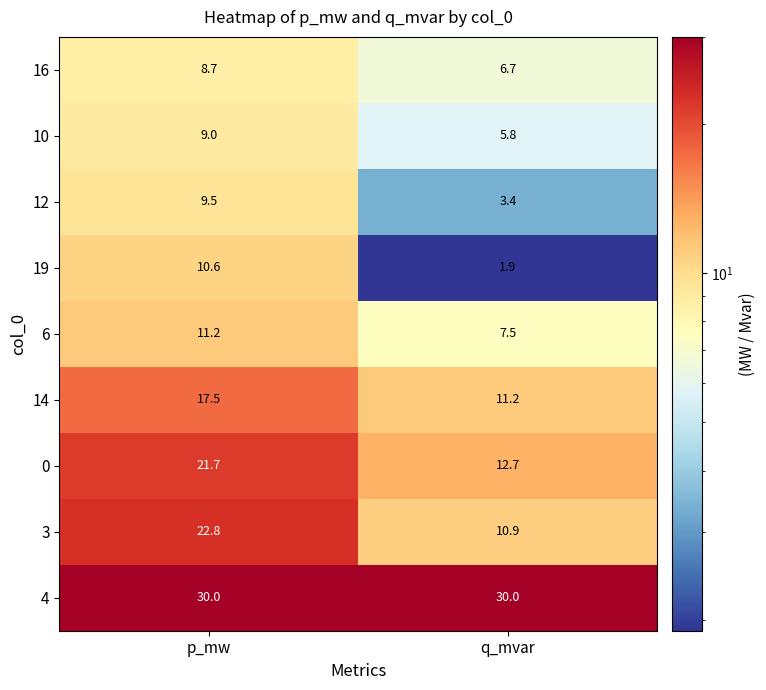

Reading right to left, what are all the values shown in this chart?

16: 6.7	8.7
10: 5.8	9.0
12: 3.4	9.5
19: 1.9	10.6
6: 7.5	11.2
14: 11.2	17.5
0: 12.7	21.7
3: 10.9	22.8
4: 30.0	30.0